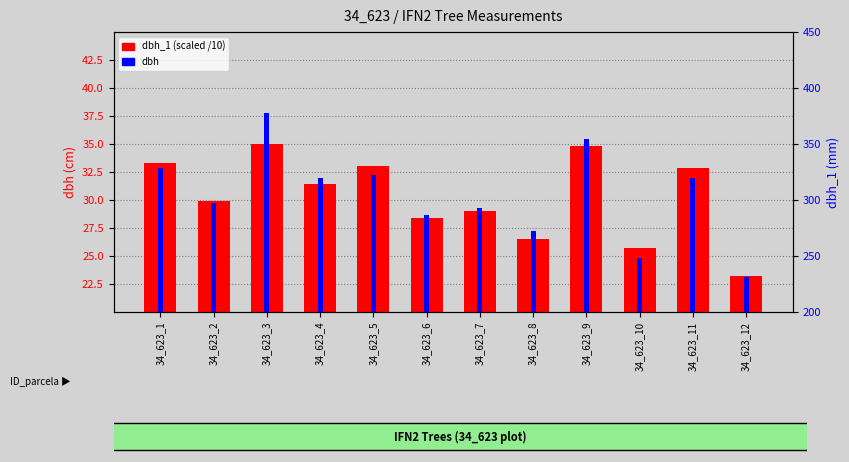

At how many categories does at least one series exceed 33?

3